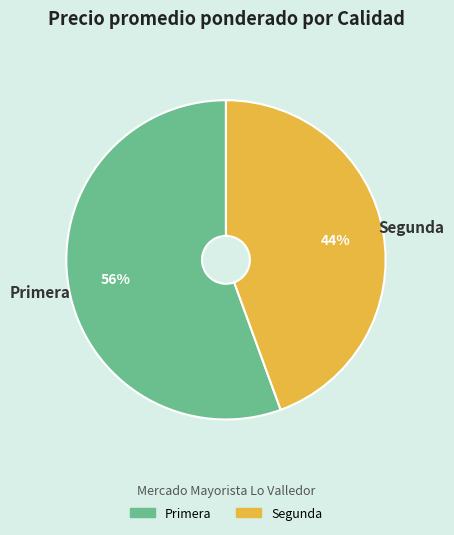

Is the sum of Segunda and Primera greater than half?

Yes